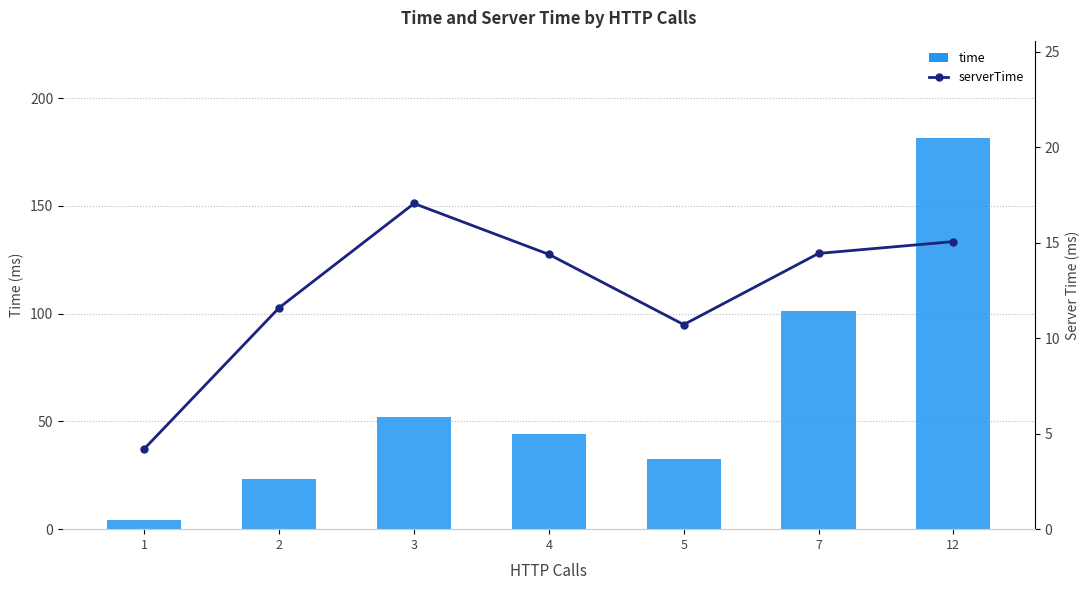

What is the value of the serverTime bar at the 6th from the left?

14.4